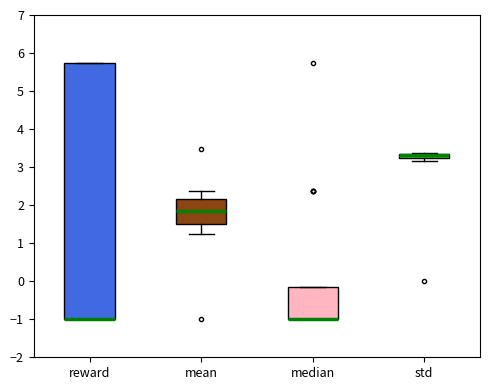

Where is the lower edge of the box for reward on the y-axis? The values are not printed on the chart, so give them approximately, as read against the axis.

-1.0